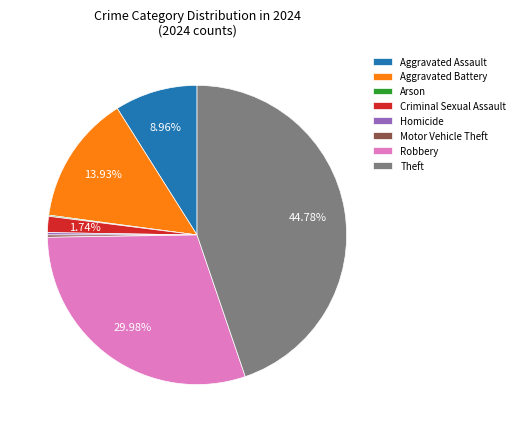

To the nearest percent, what is the difference between the largest and smallest slice percentages?

45%